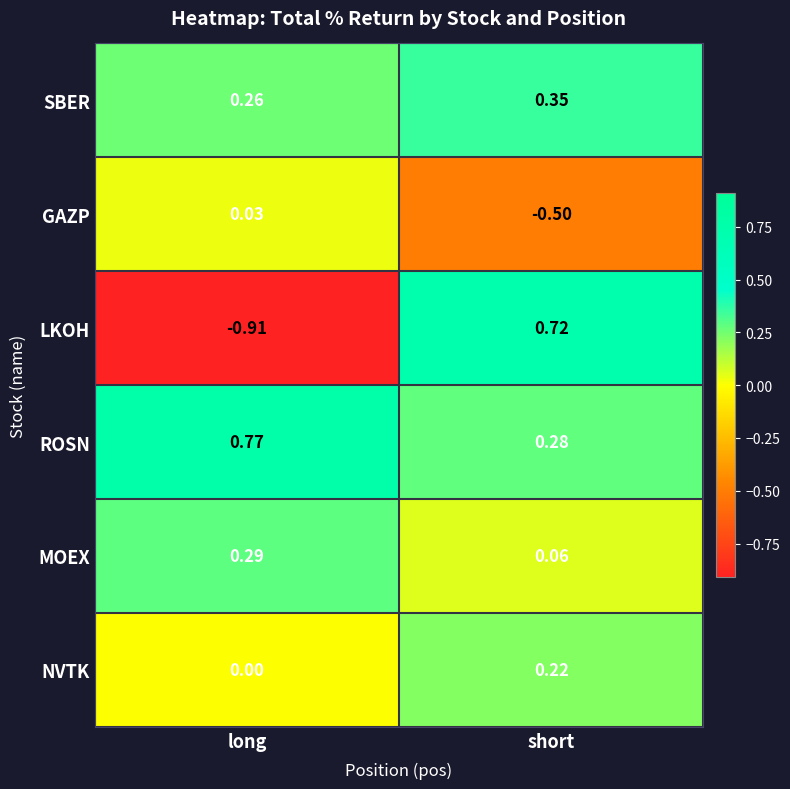

Which series has the largest total across all categories?

ROSN